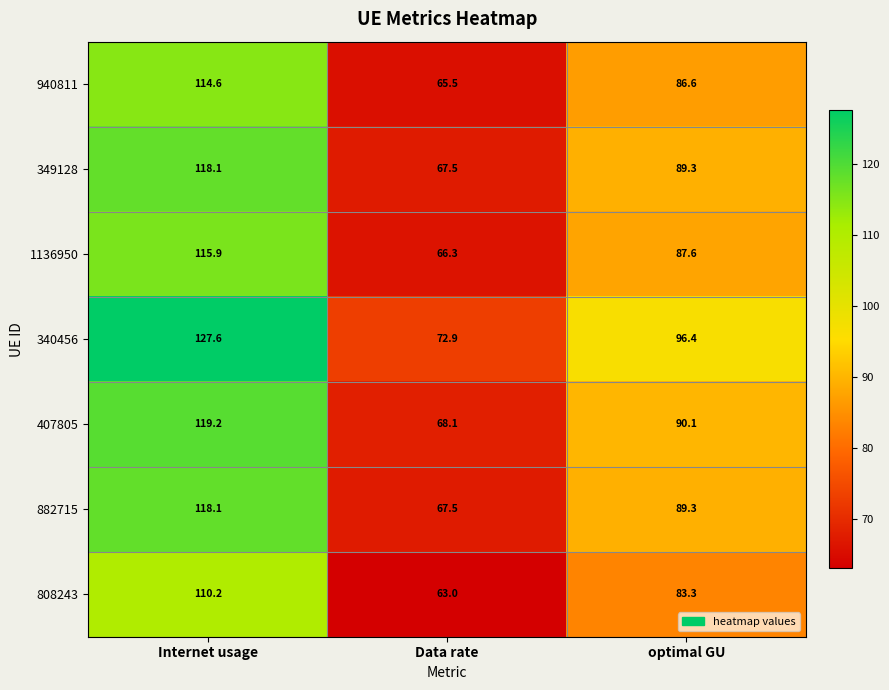

True or false: 882715 has a value of 67.5 at Data rate.

True